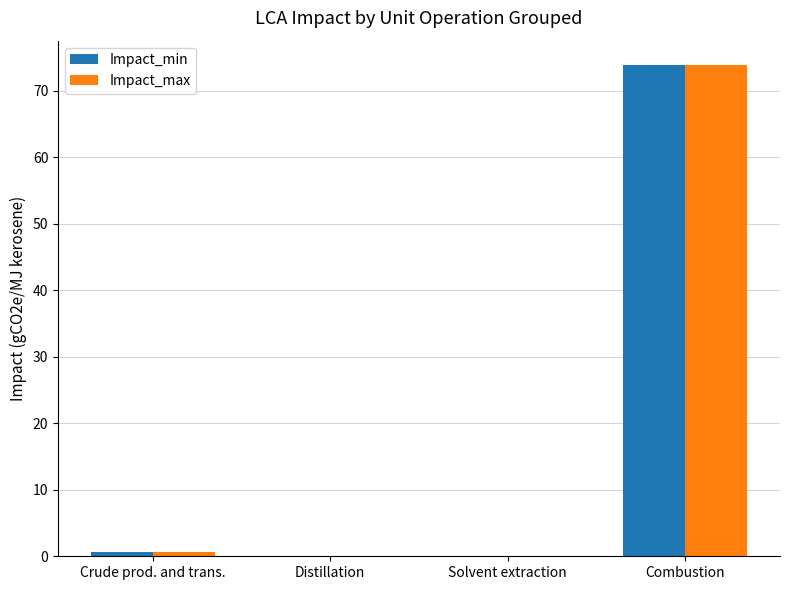

What is the sum of all Impact_min values?

74.6